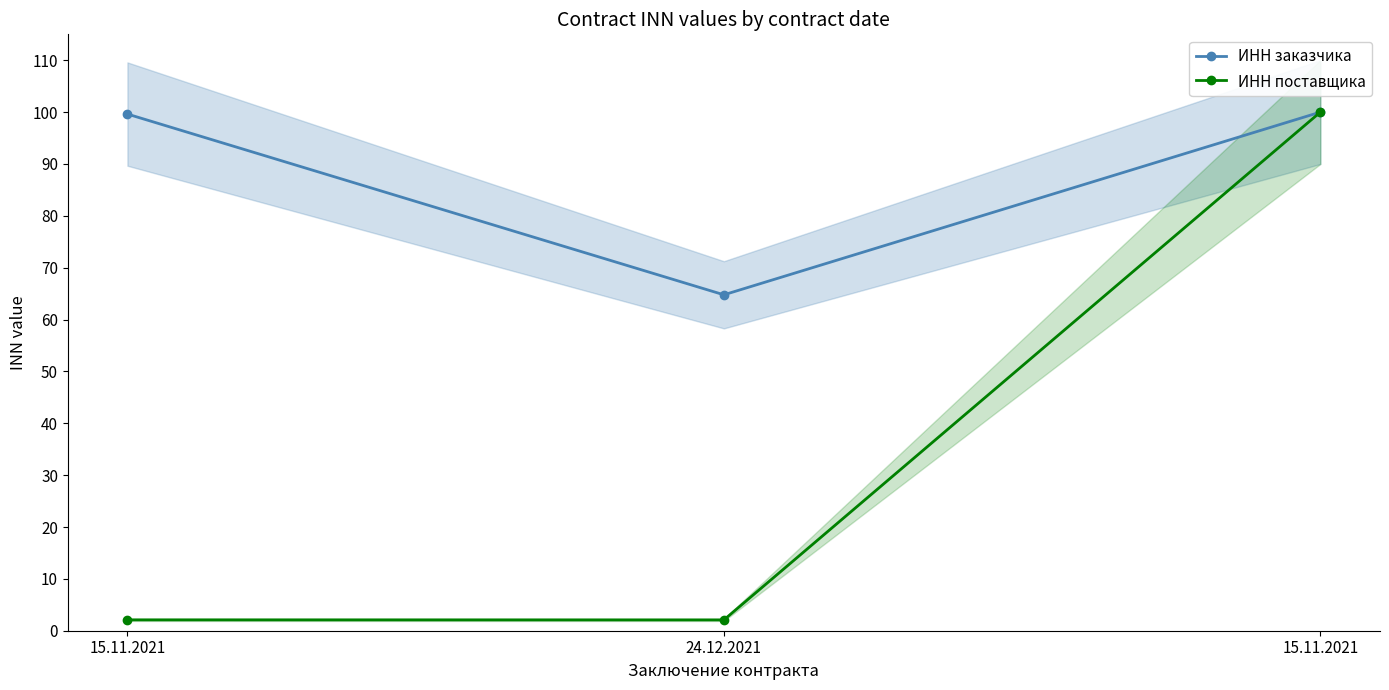

Reading left to right, list all the values displayed in this chart.

ИНН заказчика: 99.6	64.8	100.0
ИНН поставщика: 2.1	2.1	100.0